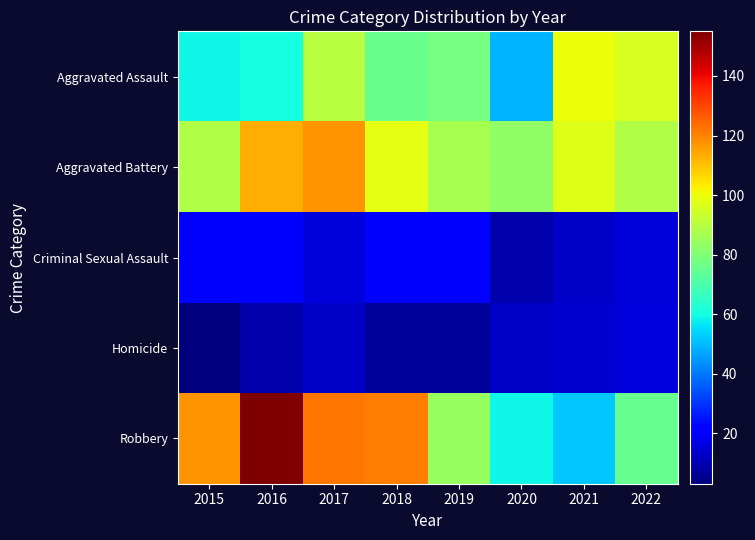

At 2016, list the series in order from smallest to largest.

Homicide, Criminal Sexual Assault, Aggravated Assault, Aggravated Battery, Robbery